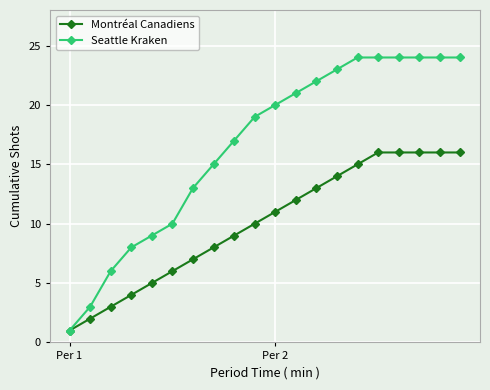

What is the difference between the maximum and minimum values in the Seattle Kraken series?

23